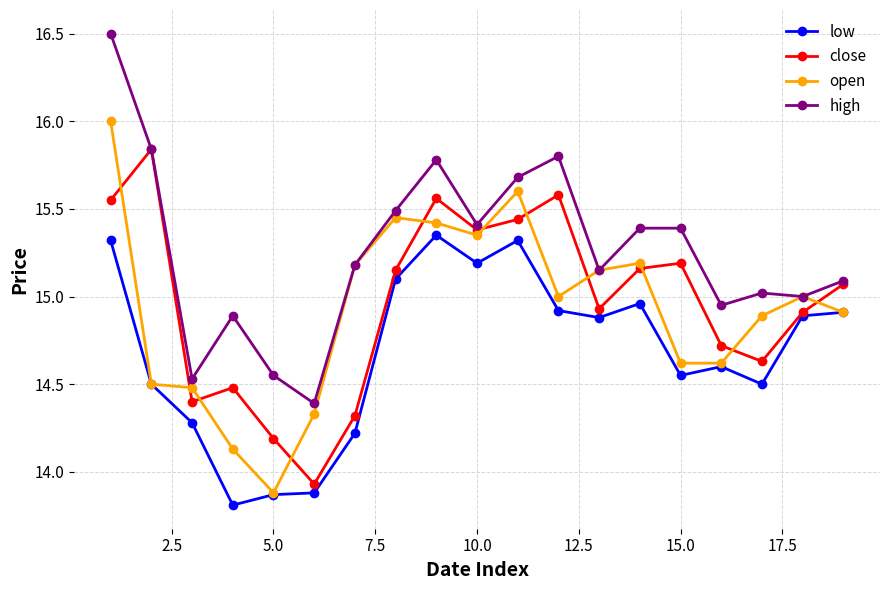

What is the difference between the second highest and second lowest values in the close series?

1.4